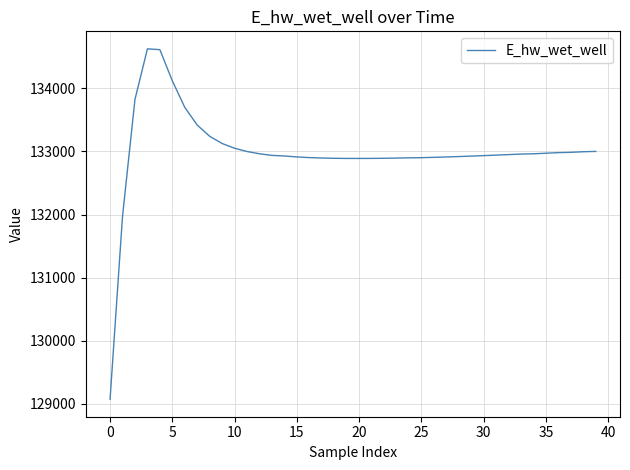

What is the minimum value shown in the chart?

129070.3